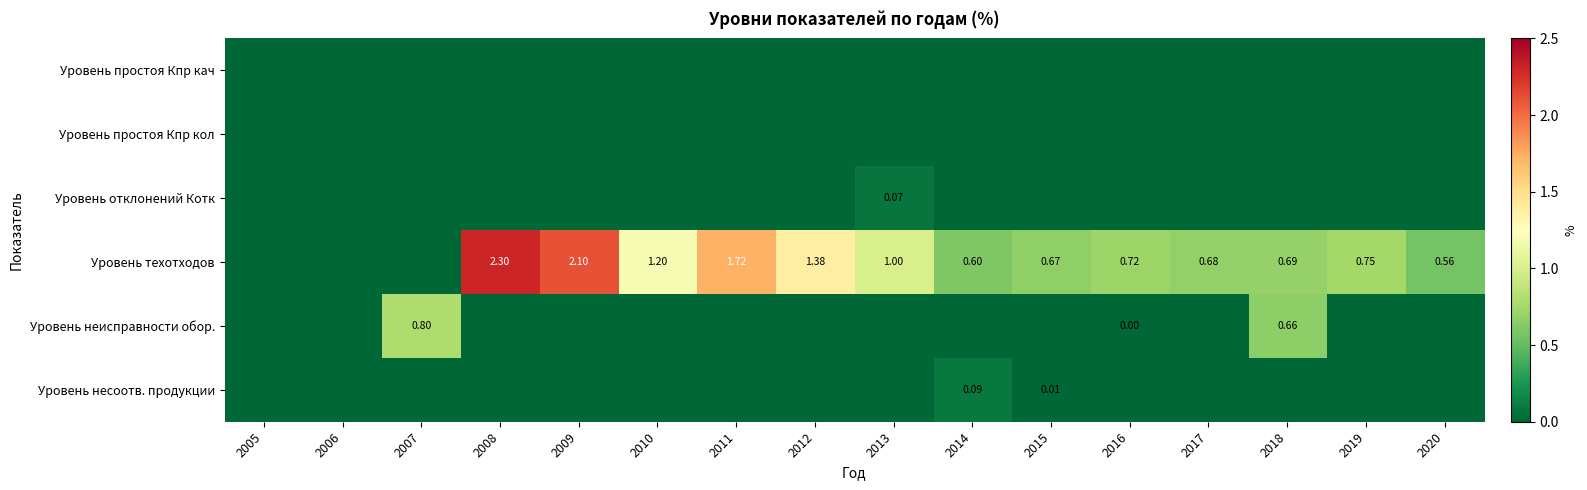

Is it true that Уровень неисправности обор. equals 0.0 at 2013?

True